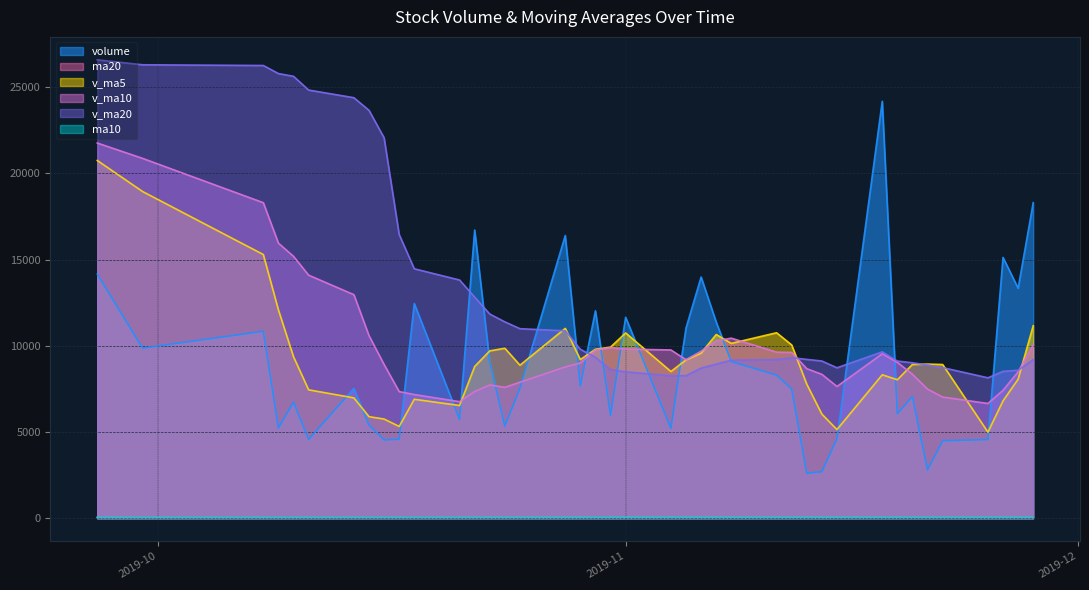

How many times do v_ma10 and v_ma20 cross each other?

3